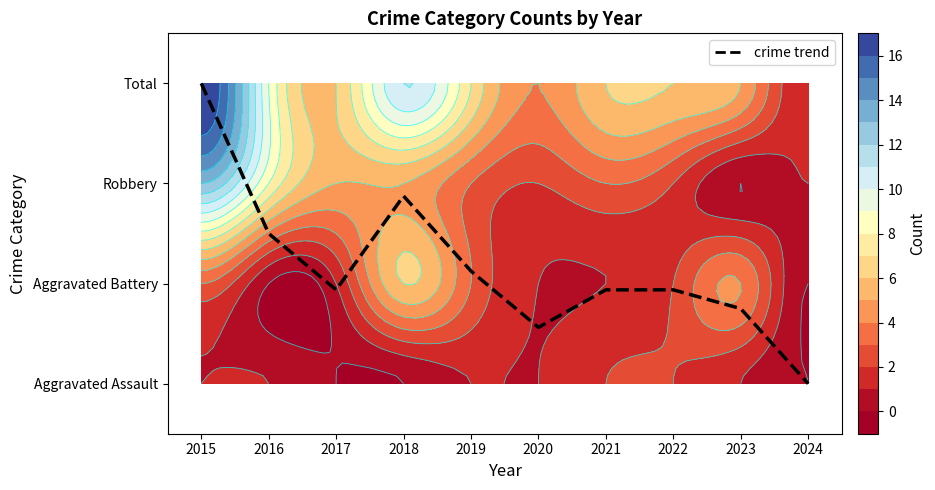

Rank the categories by value from lowest to highest.

2024, 2020, 2023, 2017, 2021, 2022, 2019, 2016, 2018, 2015